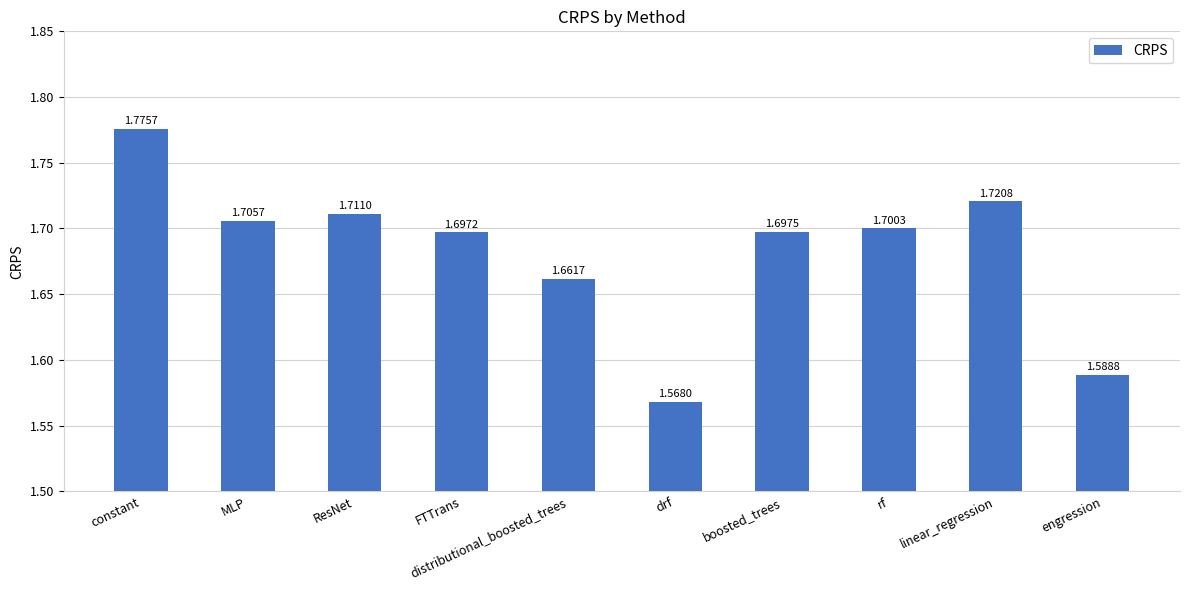

What is the difference between the values at FTTrans and drf?

0.1